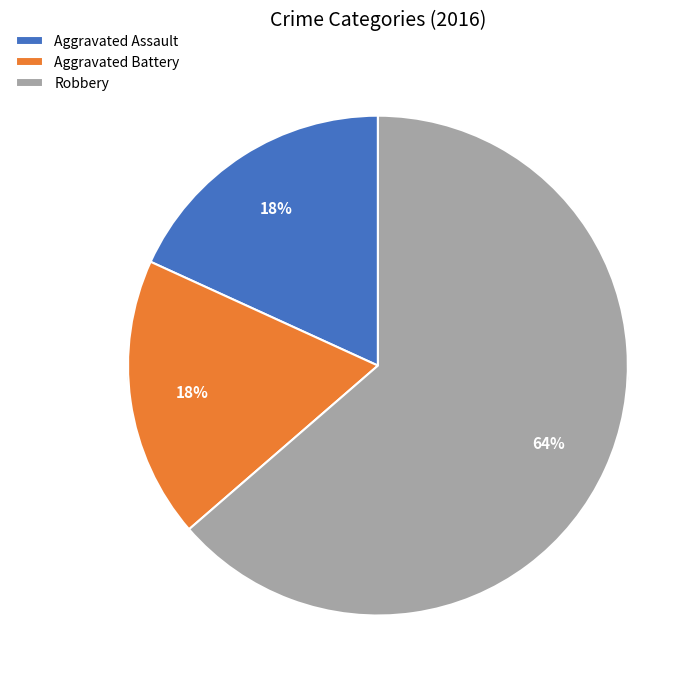

How much of the chart is everything except Aggravated Battery?

81.8%